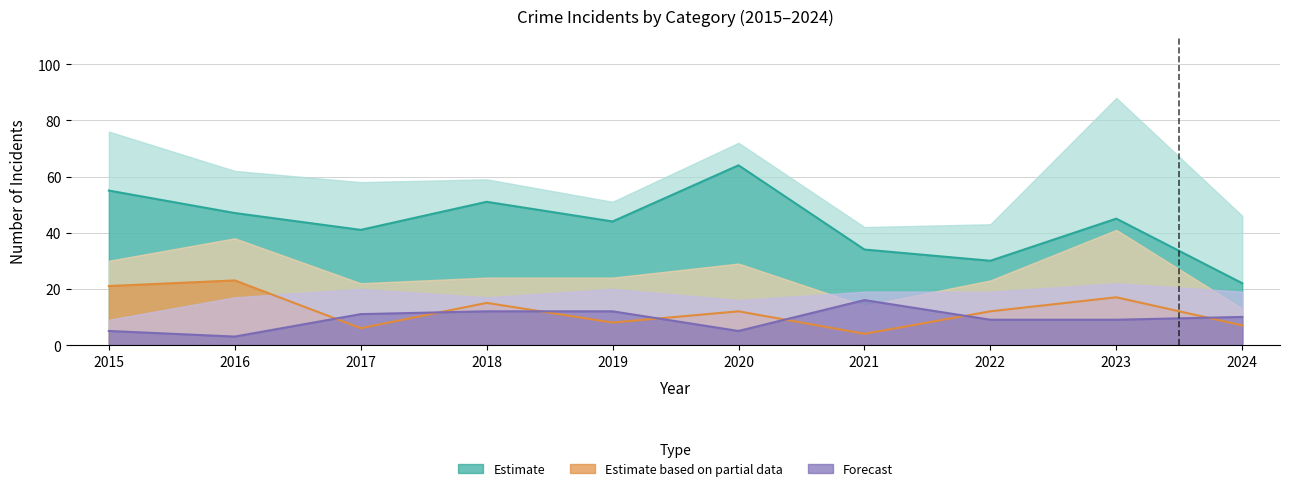

At which category is the sum across all series the highest?

2015